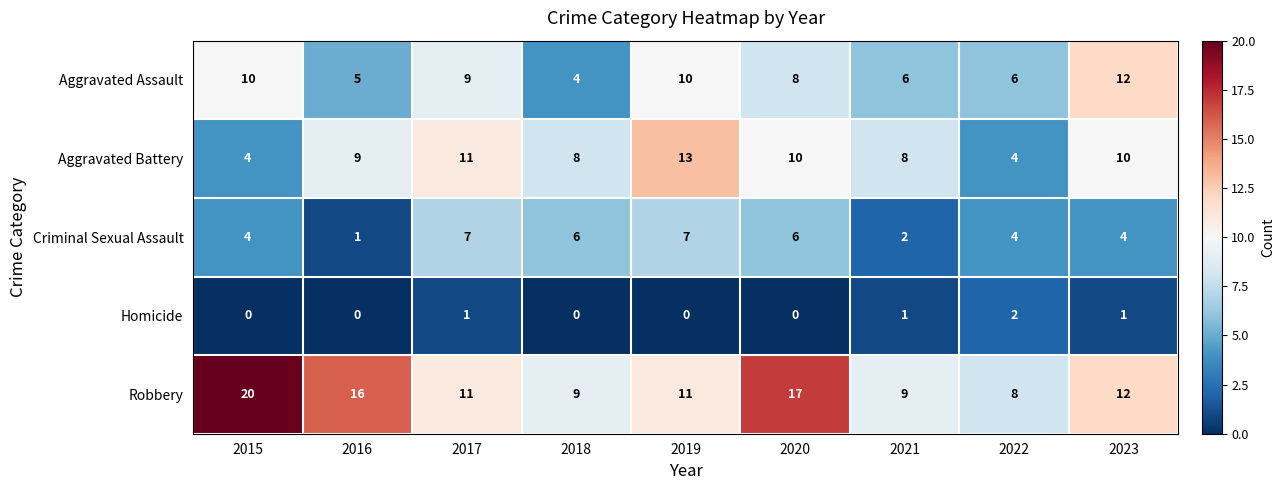

What is the sum of all Criminal Sexual Assault values?

41